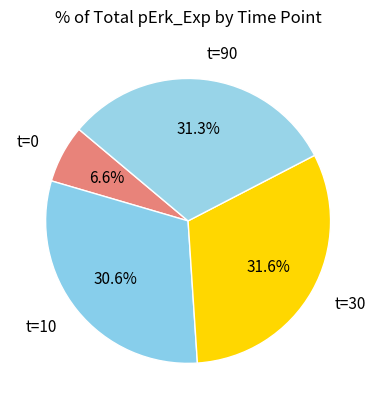

Count the number of slices in the pie.

4